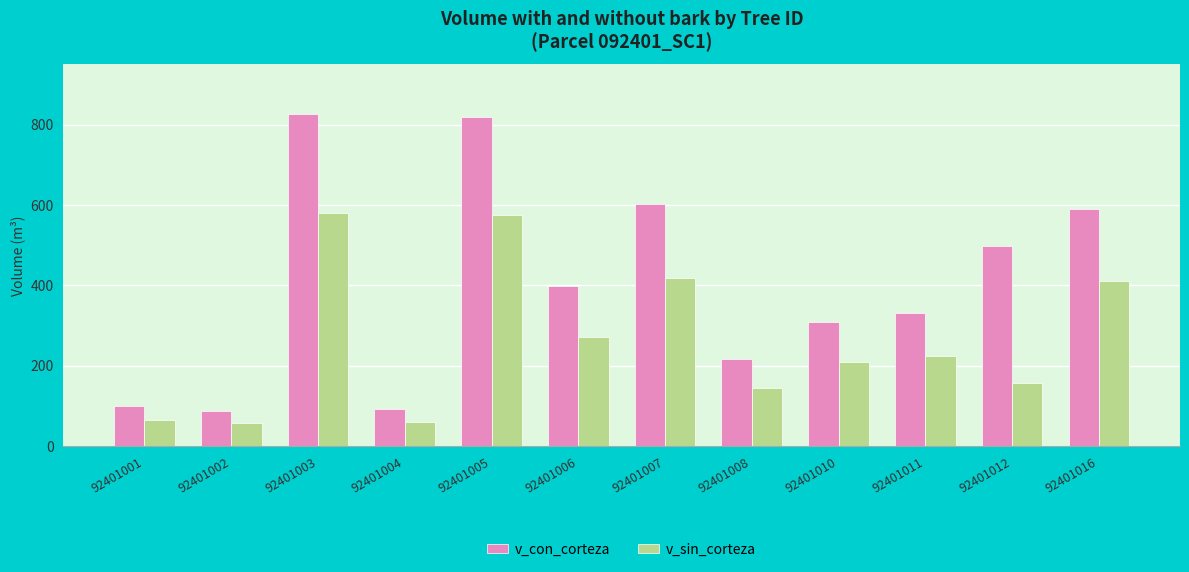

List the series in order of their overall mean, lowest first.

v_sin_corteza, v_con_corteza